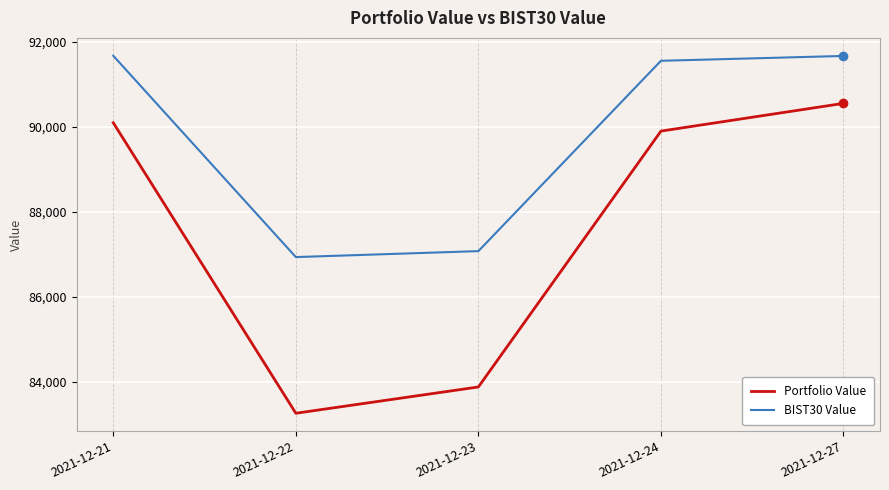

Rank the series by their average value, from highest to lowest.

BIST30 Value, Portfolio Value